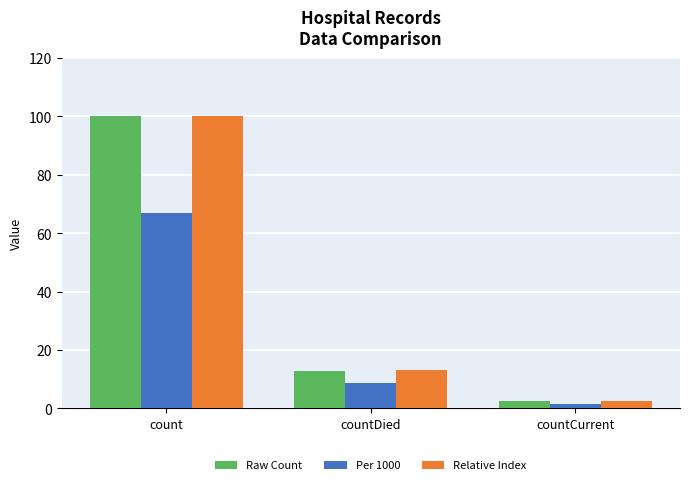

What position from the right is count?

3